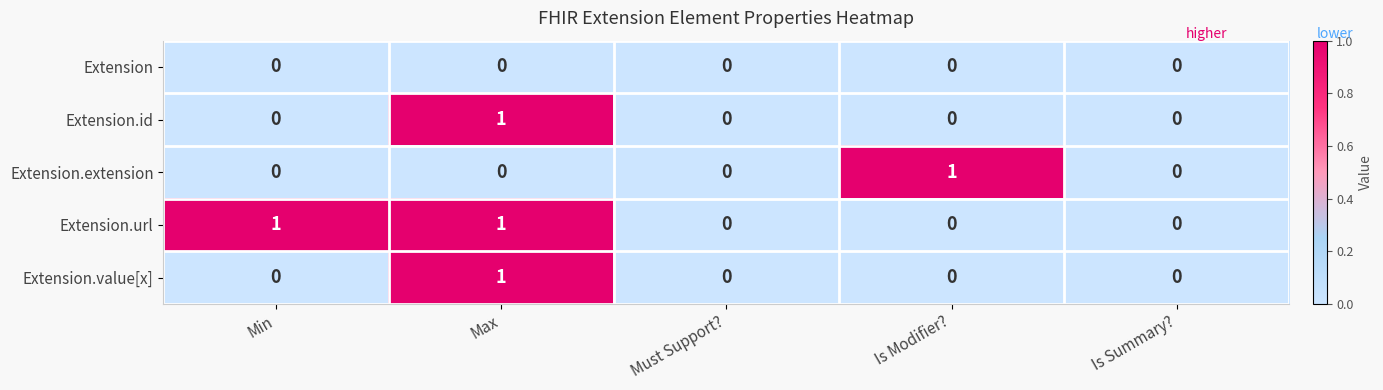

Is it true that Extension.url equals 1 at Max?

True